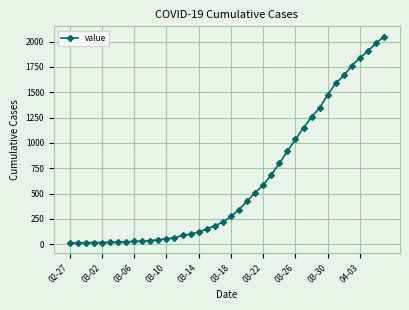

What is the sum of all values?

24864